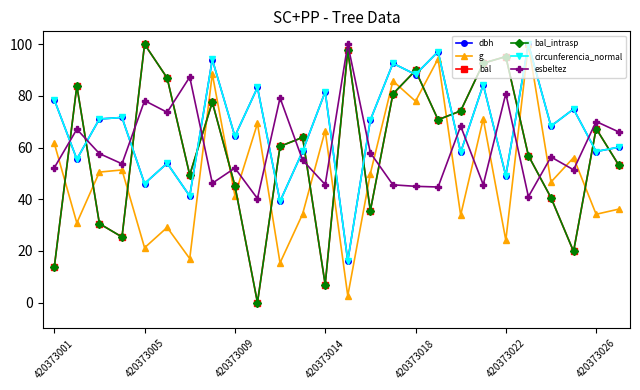

Does the chart have visible grid lines?

No